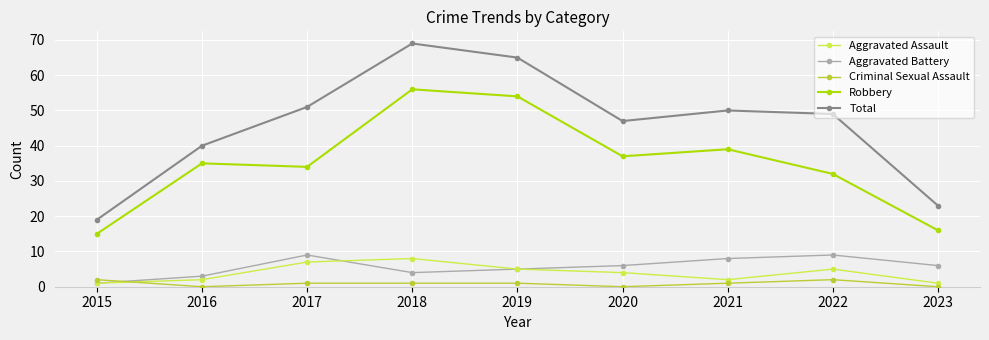

What is the highest value of the Total series?

69